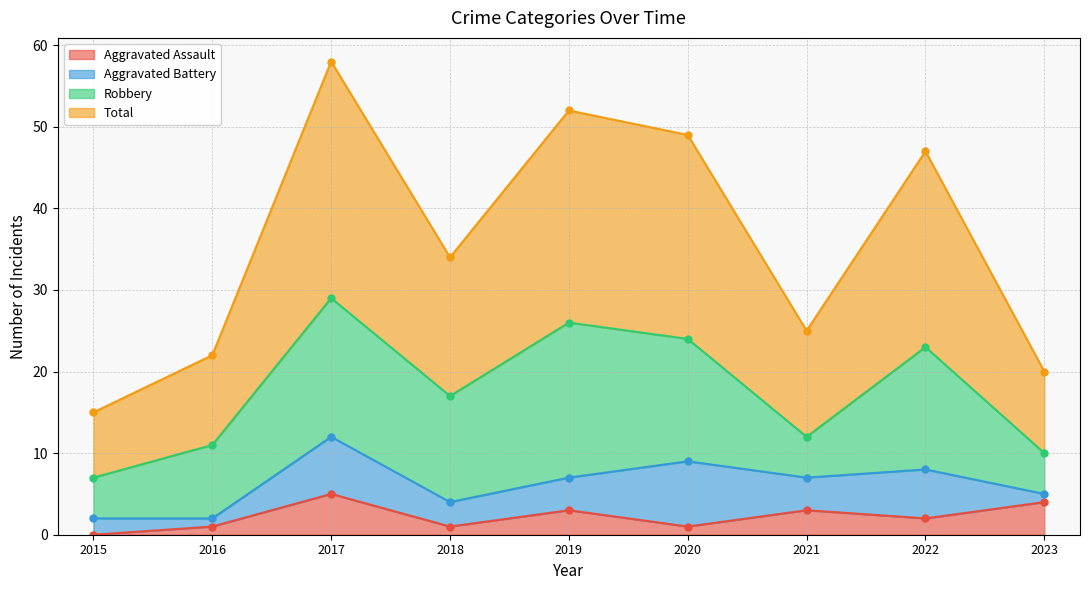

What is the value of the Total point at the 2nd from the left?

22